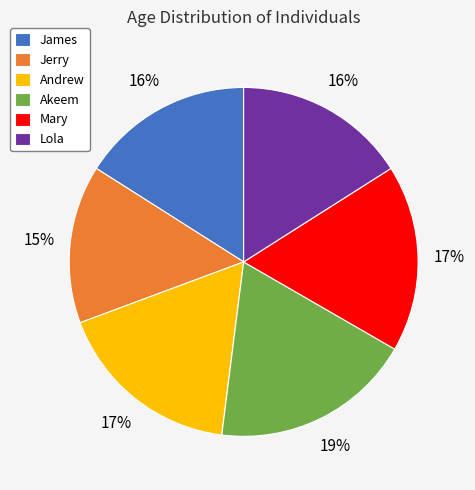

Which category has the biggest portion of the pie?

Akeem